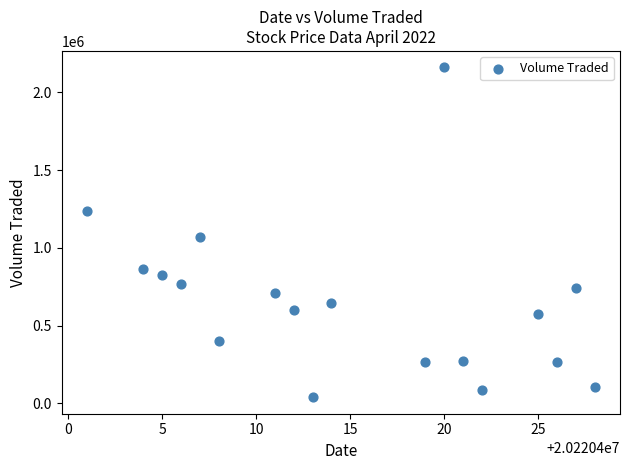

What is the range of X values (max minus min)?

27